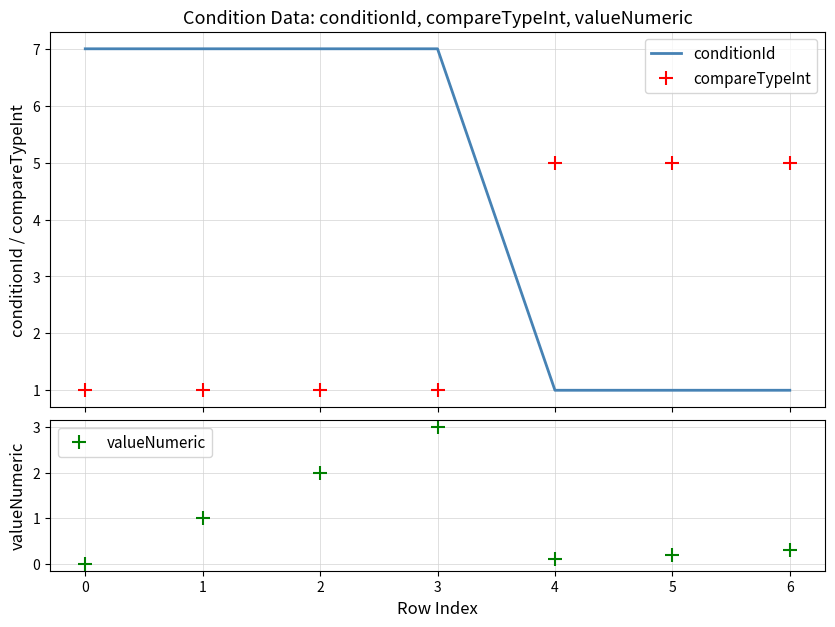

Between 3 and 4, which series saw the biggest shift?

conditionId